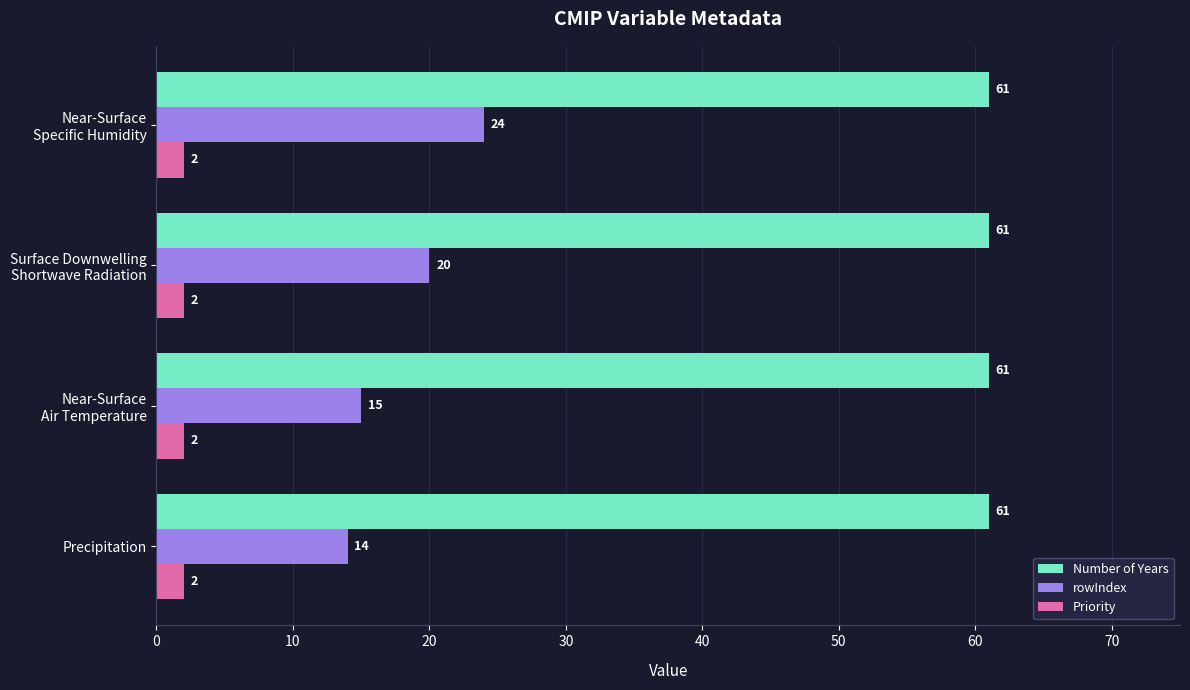

What is the greatest value displayed?

61